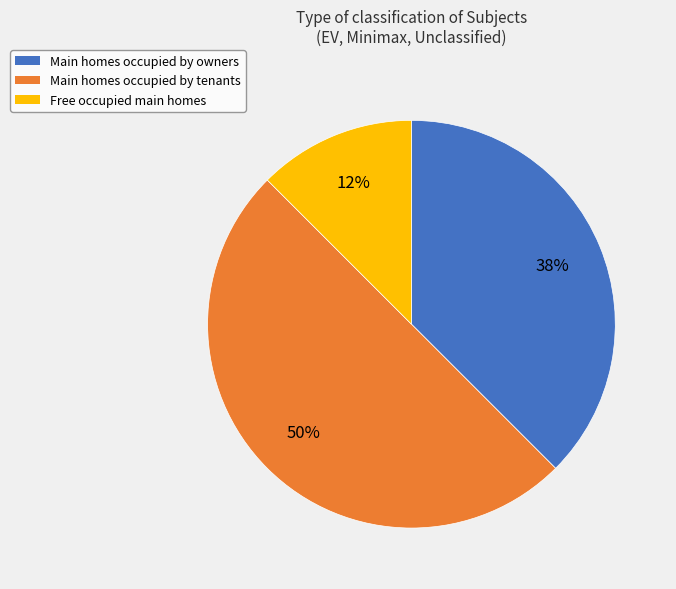

To the nearest percent, what is the average slice percentage?

33%